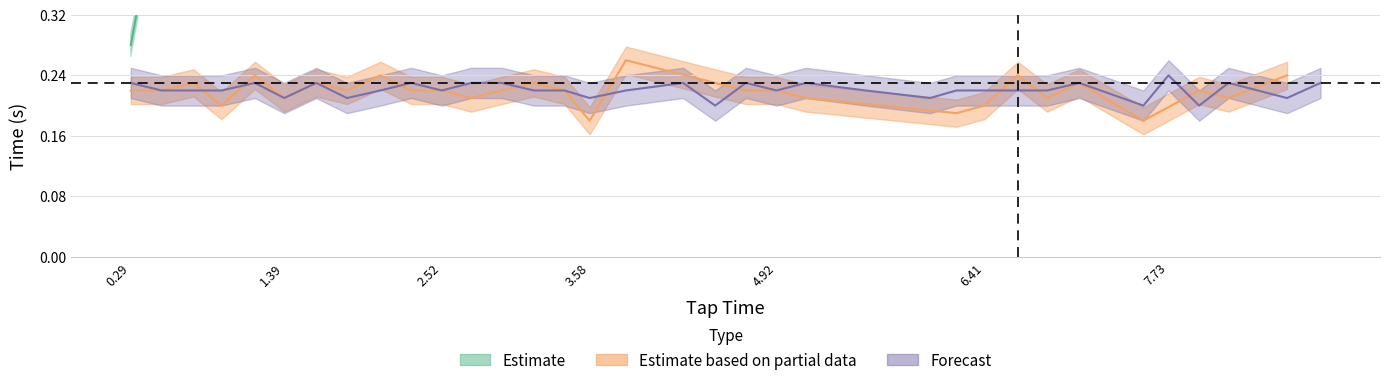

Does the chart have visible grid lines?

Yes